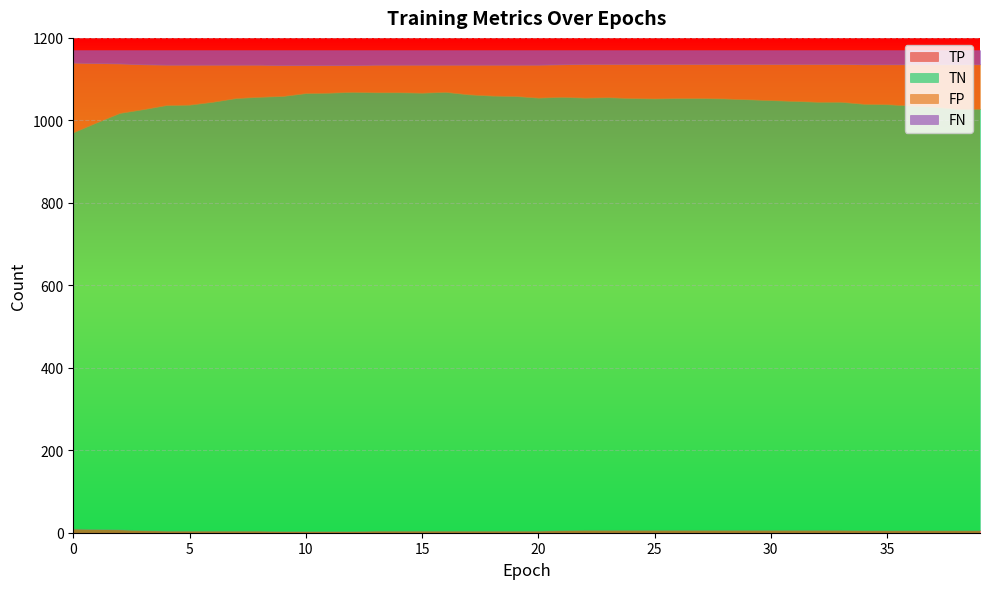

What is the value of the FP point at the 31st from the left?

88